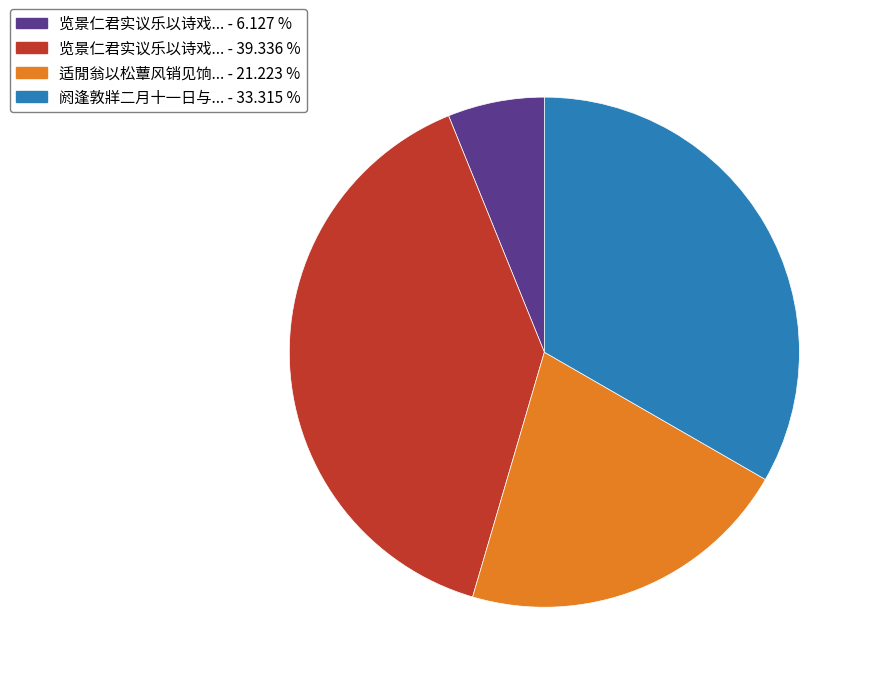

Is there any slice that represents more than half of the pie?

No